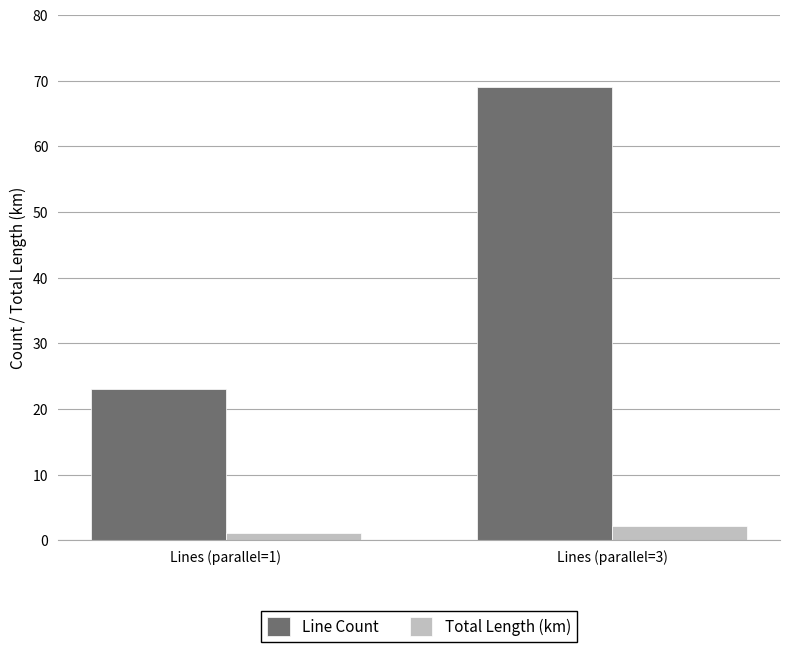

True or false: Line Count has a value of 69.0 at Lines (parallel=3).

True